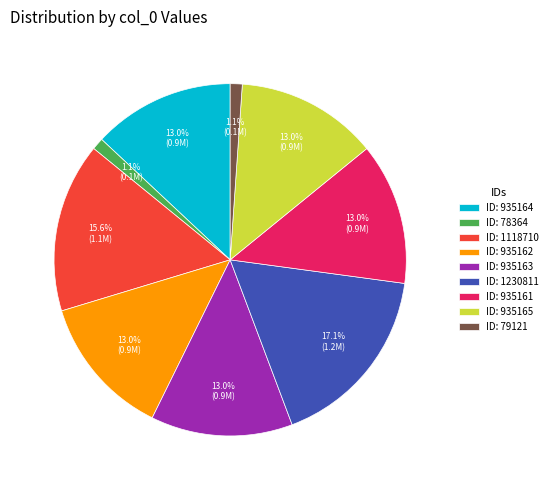

Which slice is the largest?

ID: 1230811